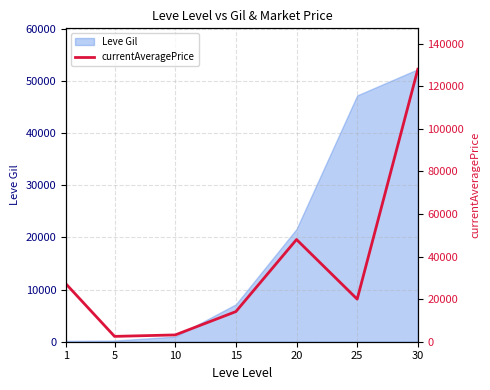

The chart shows a value of 3191.7 at 10. True or false?

True